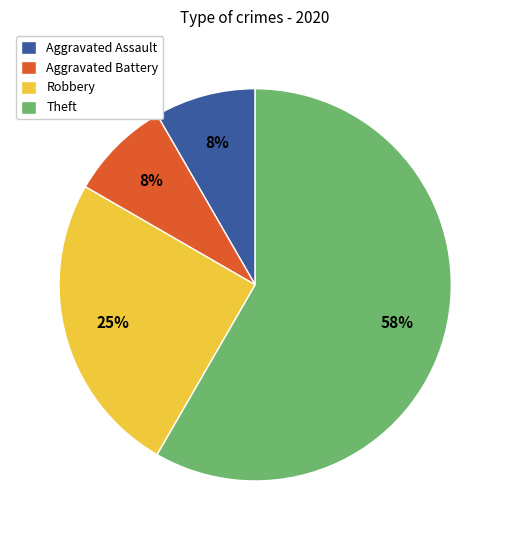

Which has a higher value, Aggravated Battery or Robbery?

Robbery